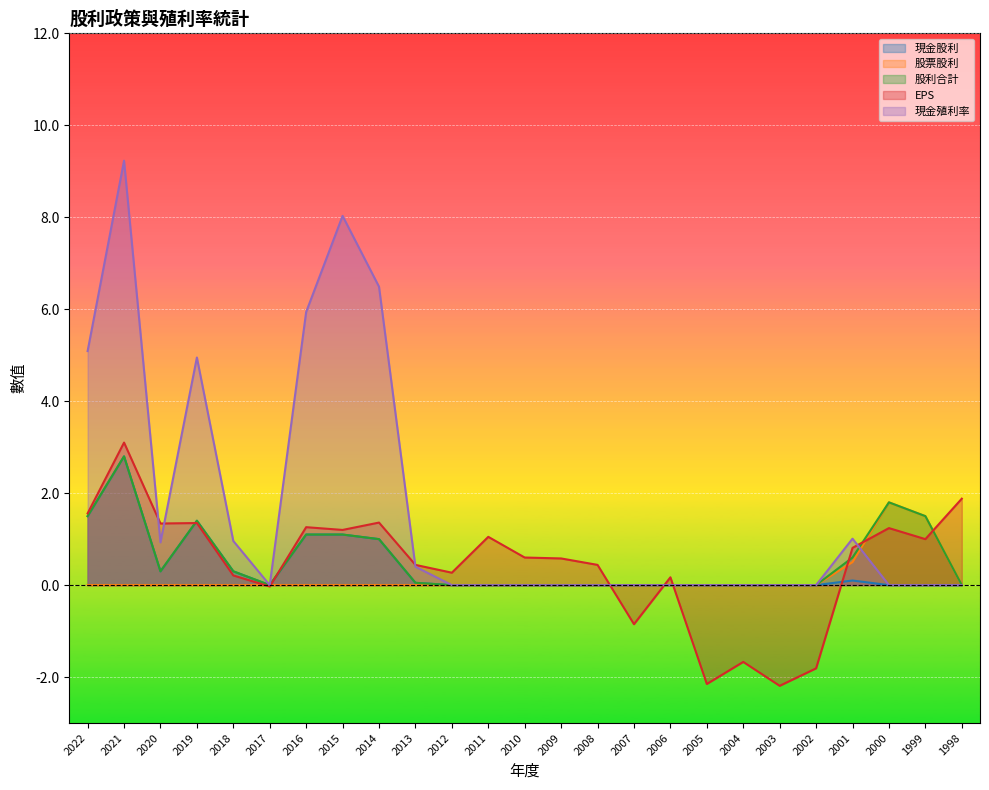

At which label does 現金股利 reach its minimum?

2017